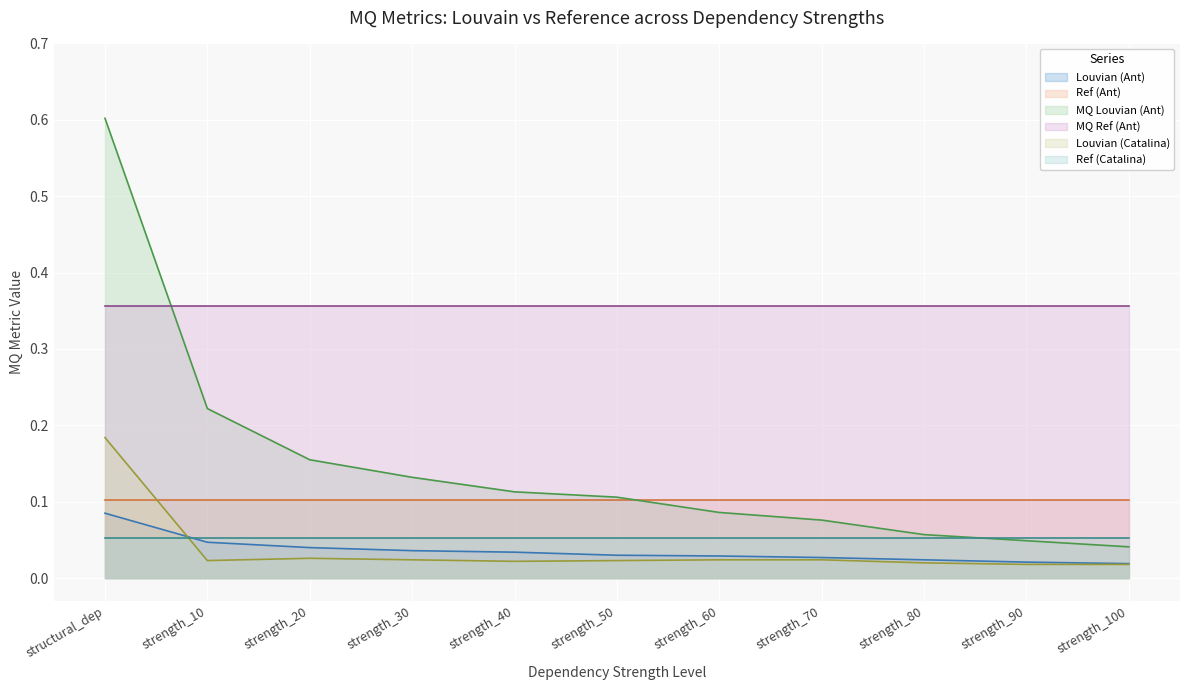

What is the greatest value displayed?

0.6